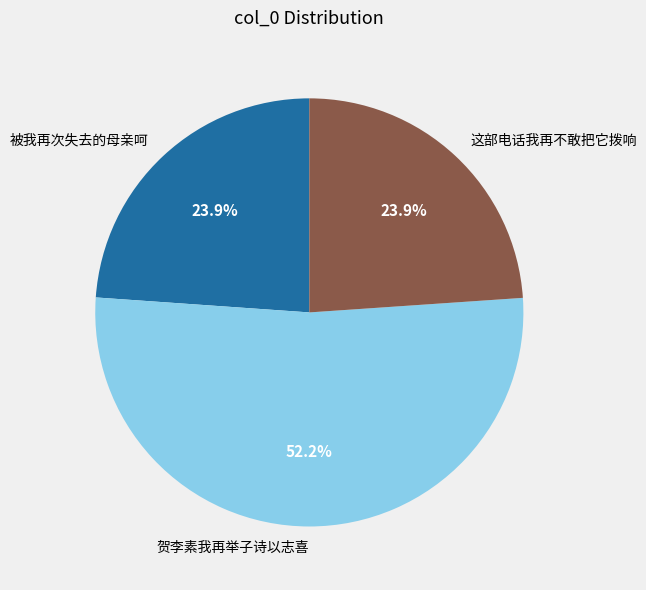

Approximately how many times larger is the value at 被我再次失去的母亲呵 compared to 贺李素我再举子诗以志喜?

0.5